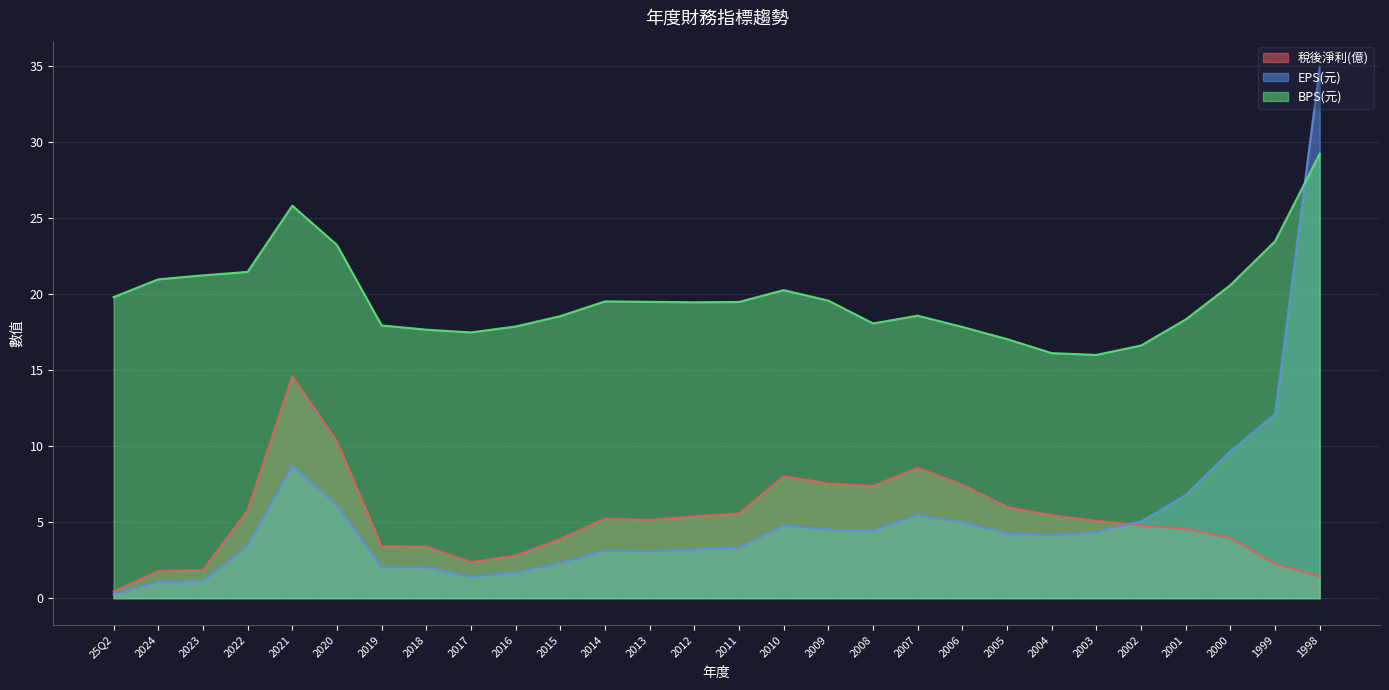

Which series ends up on top after the final intersection of EPS(元) and 稅後淨利(億)?

EPS(元)